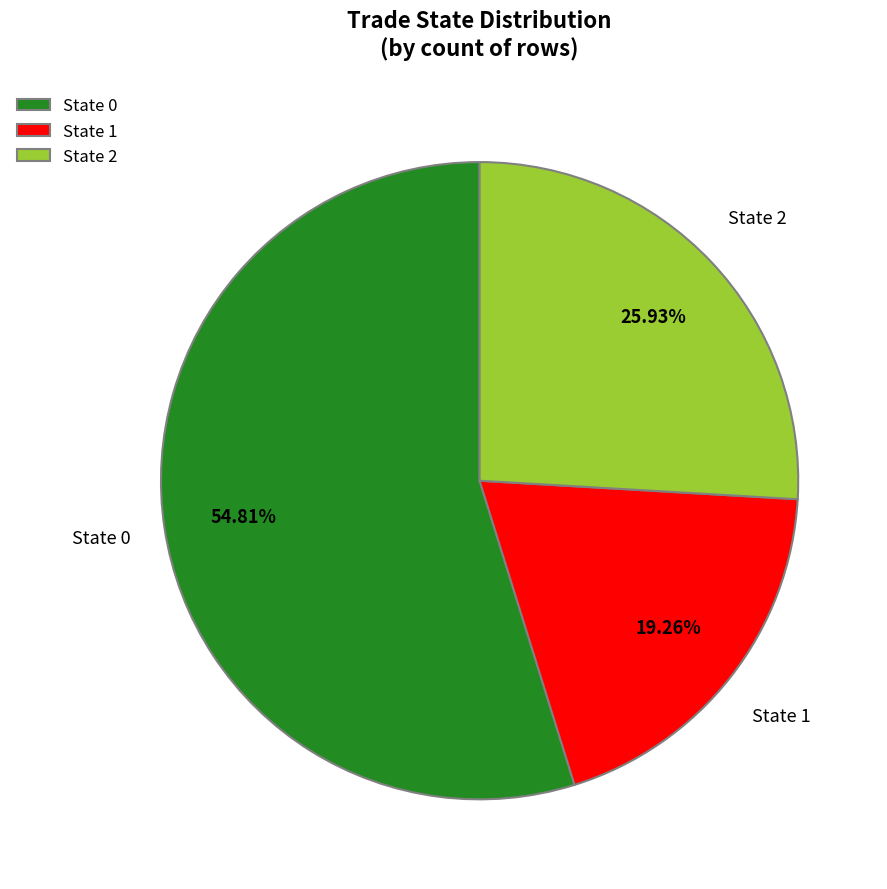

To the nearest percent, what is the difference between the largest and smallest slice percentages?

36%